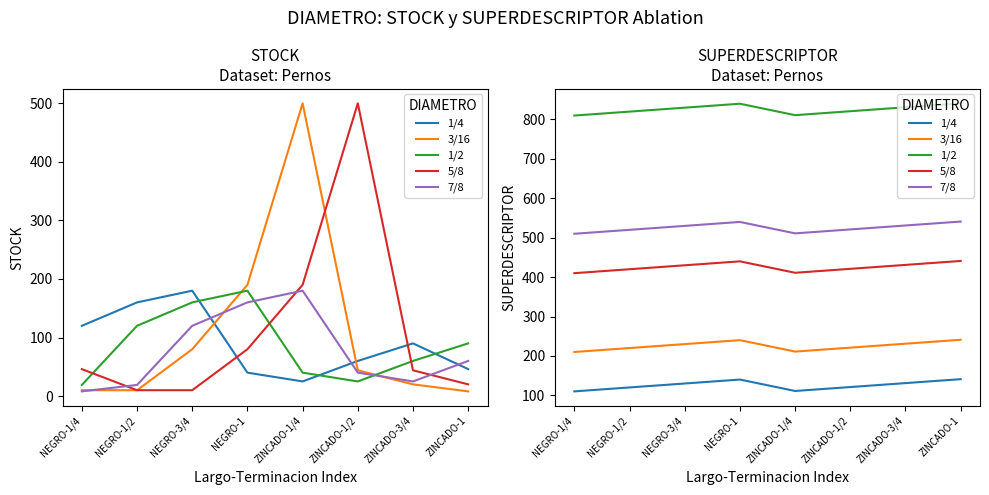

At how many categories does at least one series exceed 116?

8